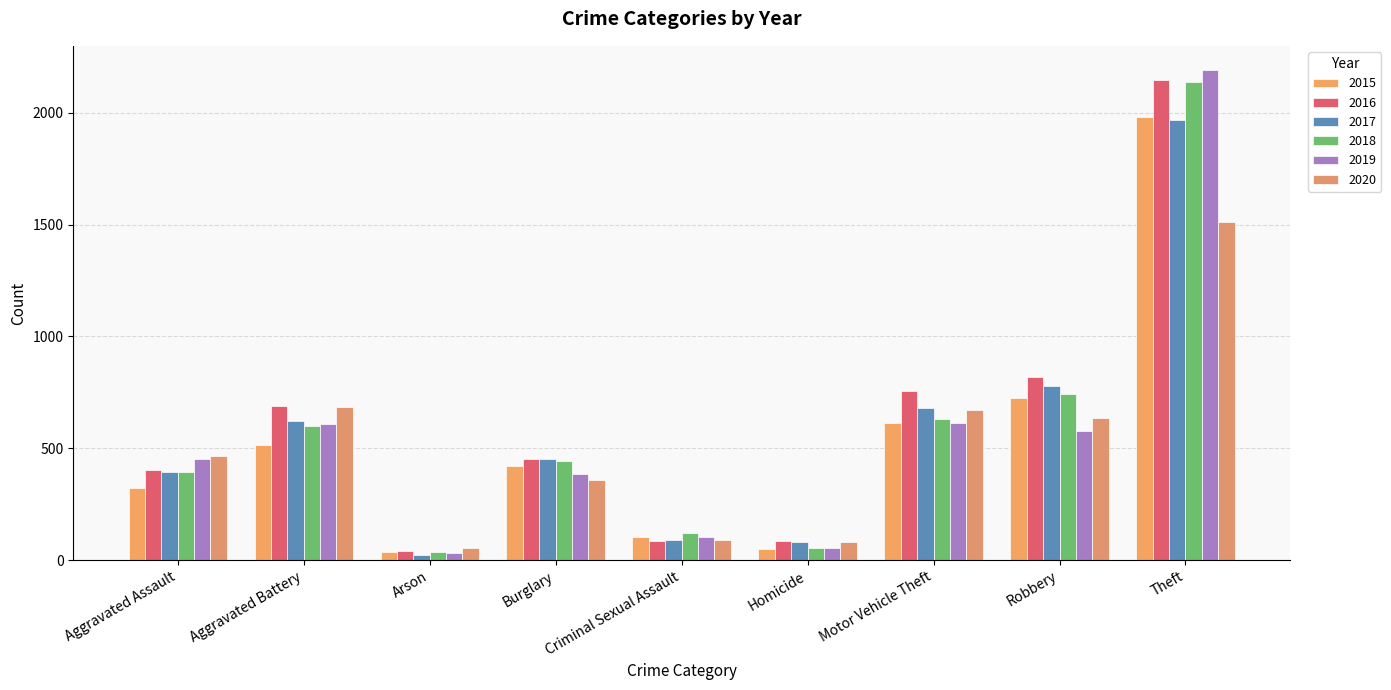

Are the bars horizontal?

No